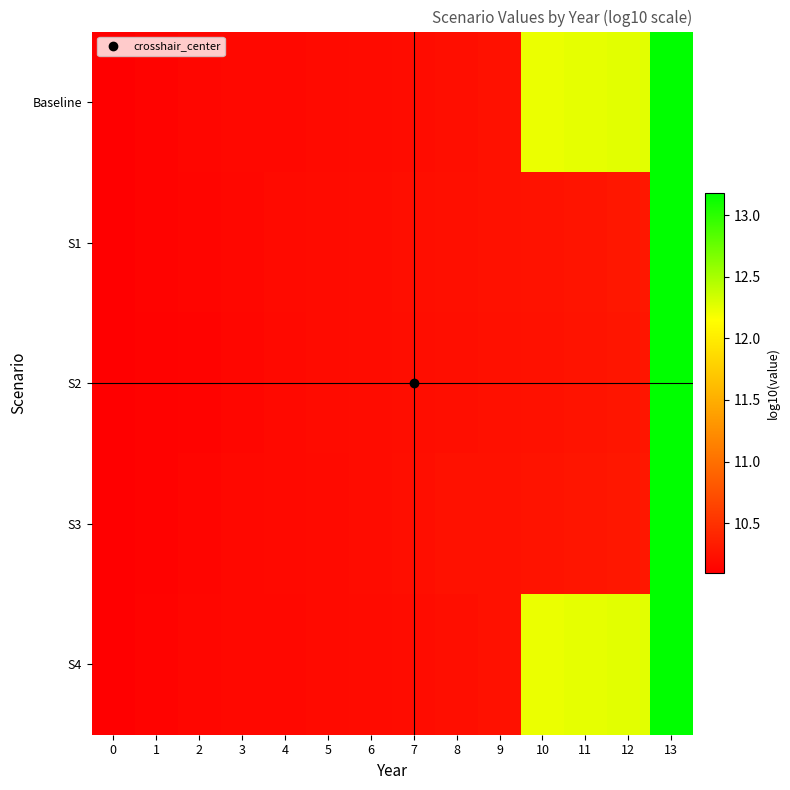

What is the total value across all series at 12?

55.4